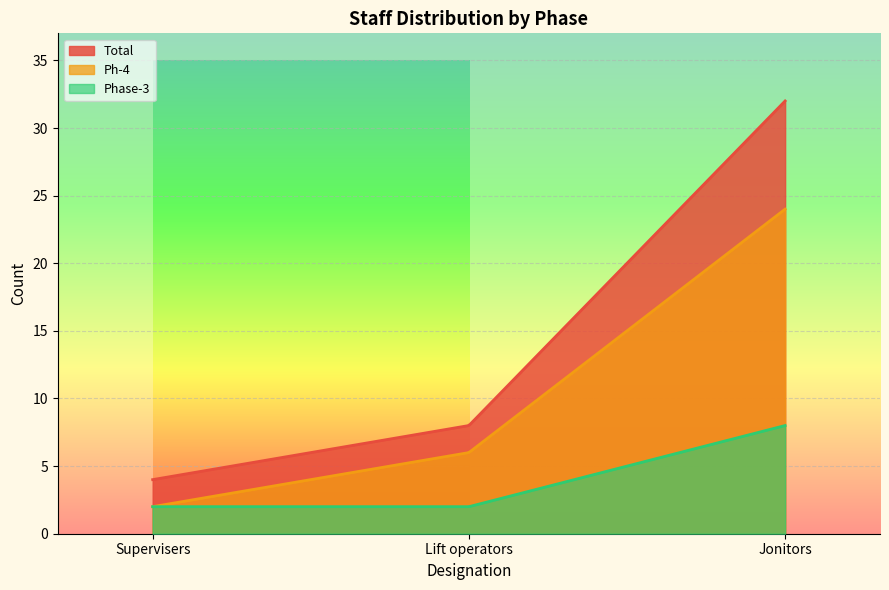

What is the sum of the Ph-4 values at Supervisers and Jonitors?

26.0